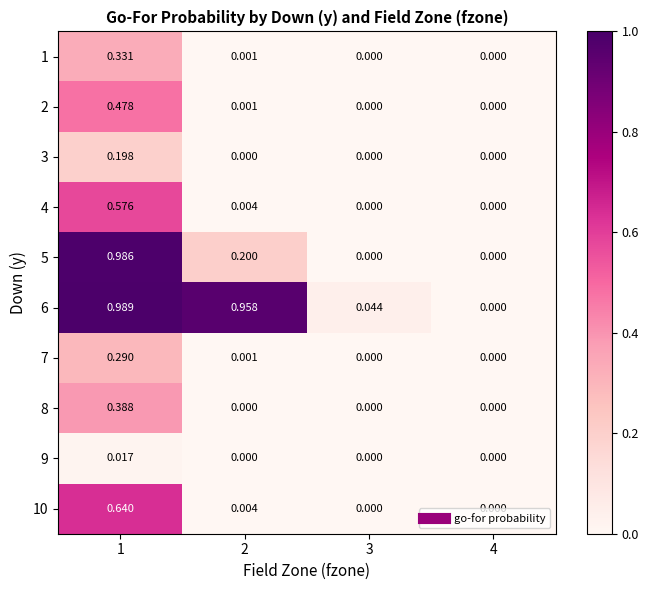

How many positive values does the 7 series have?

2